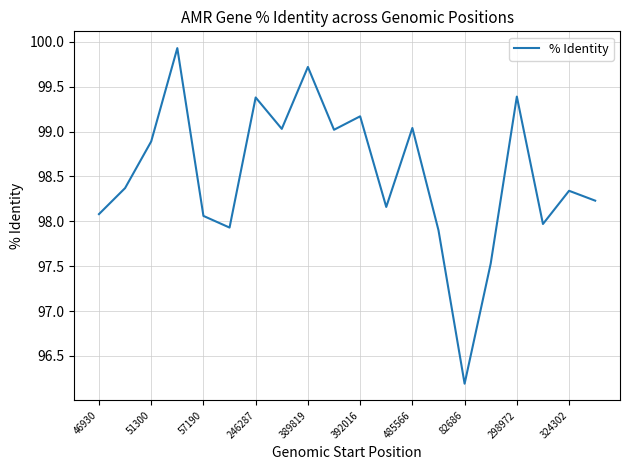

What is the smallest value displayed?

96.2